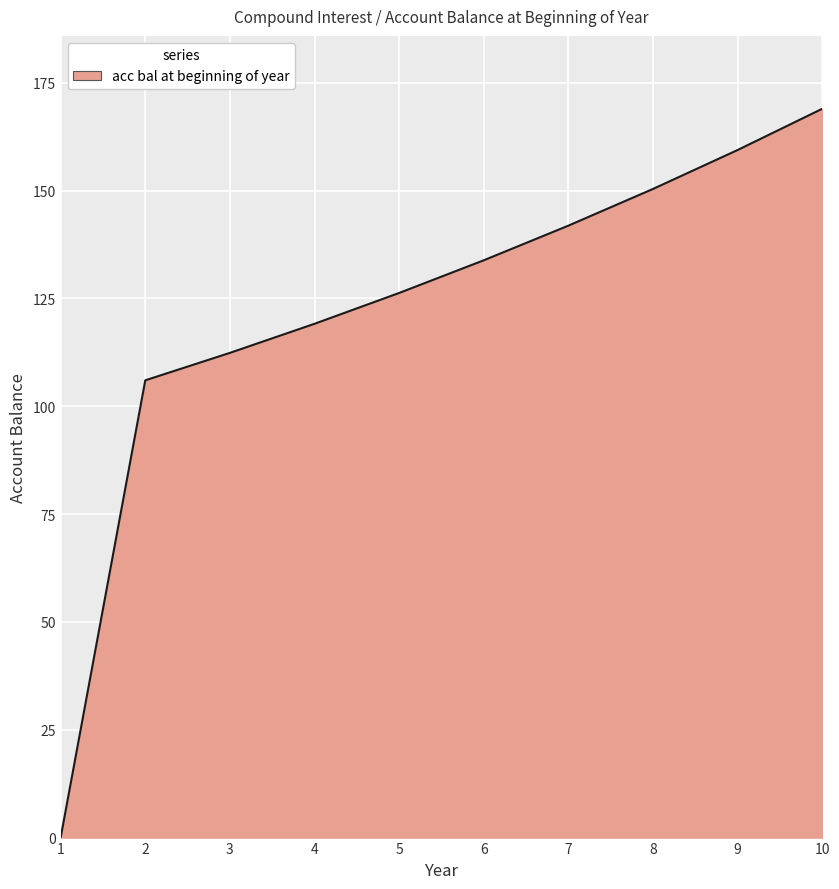

What is the average value?

121.8